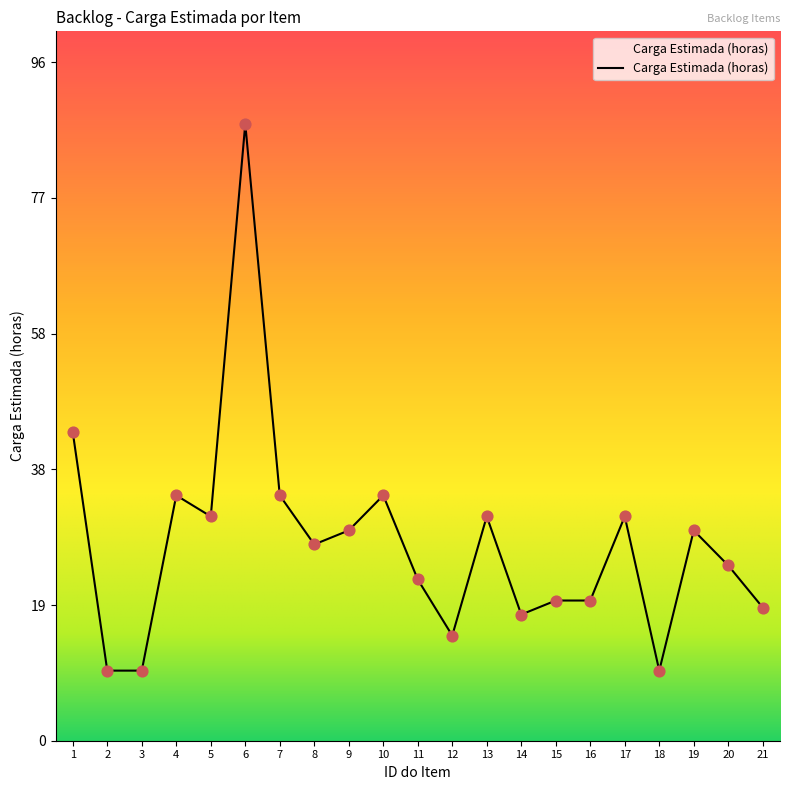

What is the change in value from 5 to 6?

+56